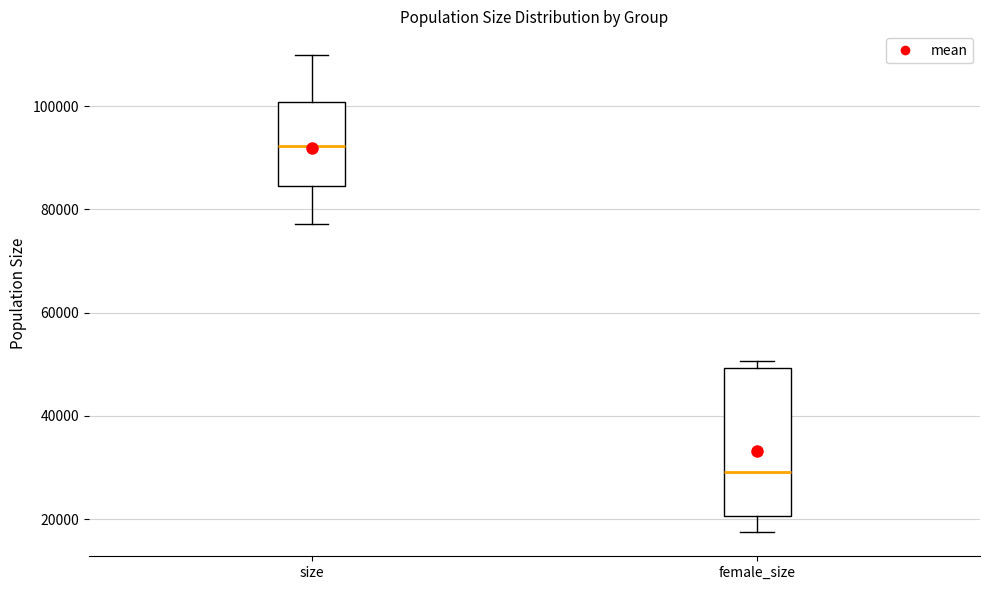

Reading left to right, read every box against the y-axis: the position of its median line, the range the box covers, and the ends of its whiskers. The values are not printed on the chart, so give them approximately, as read against the axis.

size: median 92000, box 84000 to 100000, whiskers 78000 to 110000
female_size: median 30000, box 20000 to 50000, whiskers 18000 to 50000 (just above the box's upper edge)